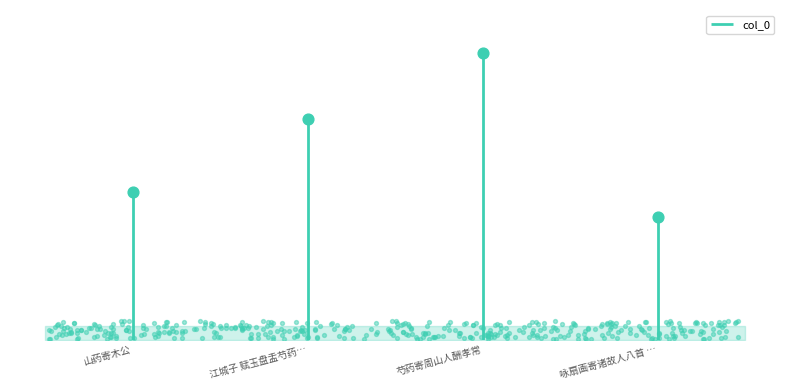

What is the ratio of the value at 山药寄木公 to the value at 咏扇画寄诸故人八首 …?

1.2